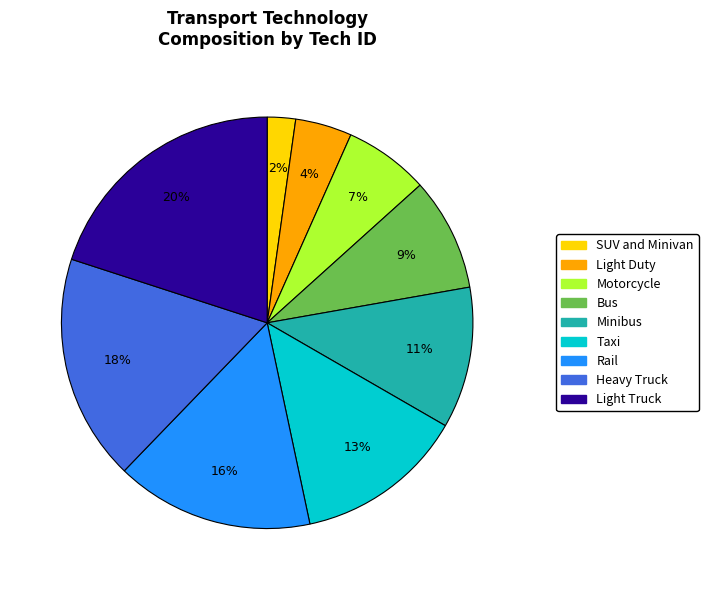

Do Rail and Motorcycle together represent more than half of the pie?

No